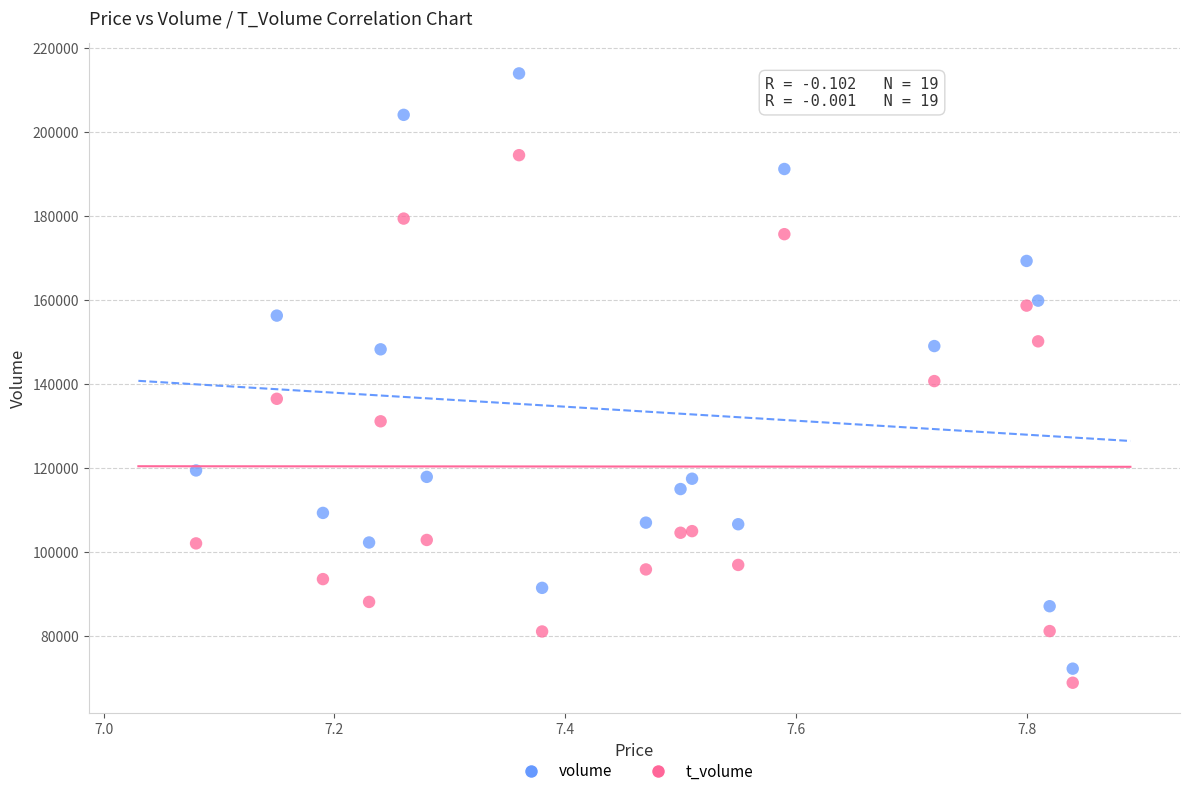

Across all data points, what is the range of Y values (max minus min)?

144933